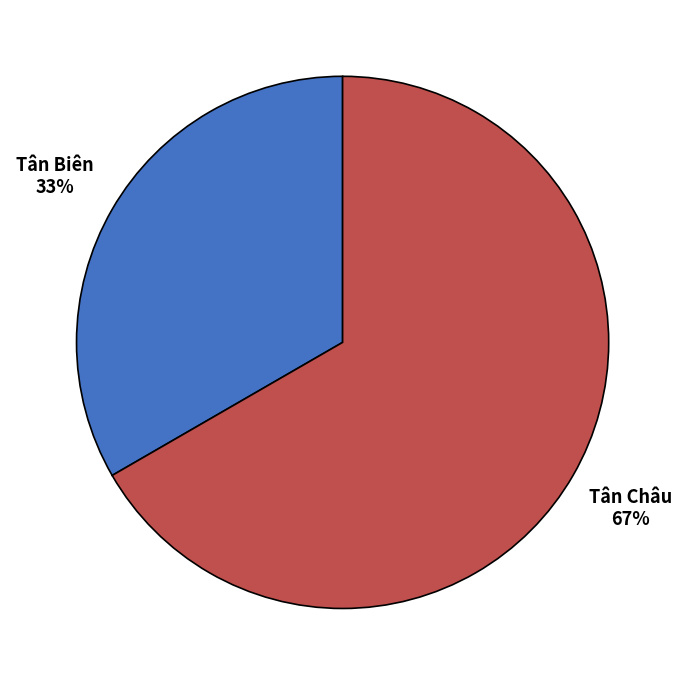

How many slices are in this pie chart?

2